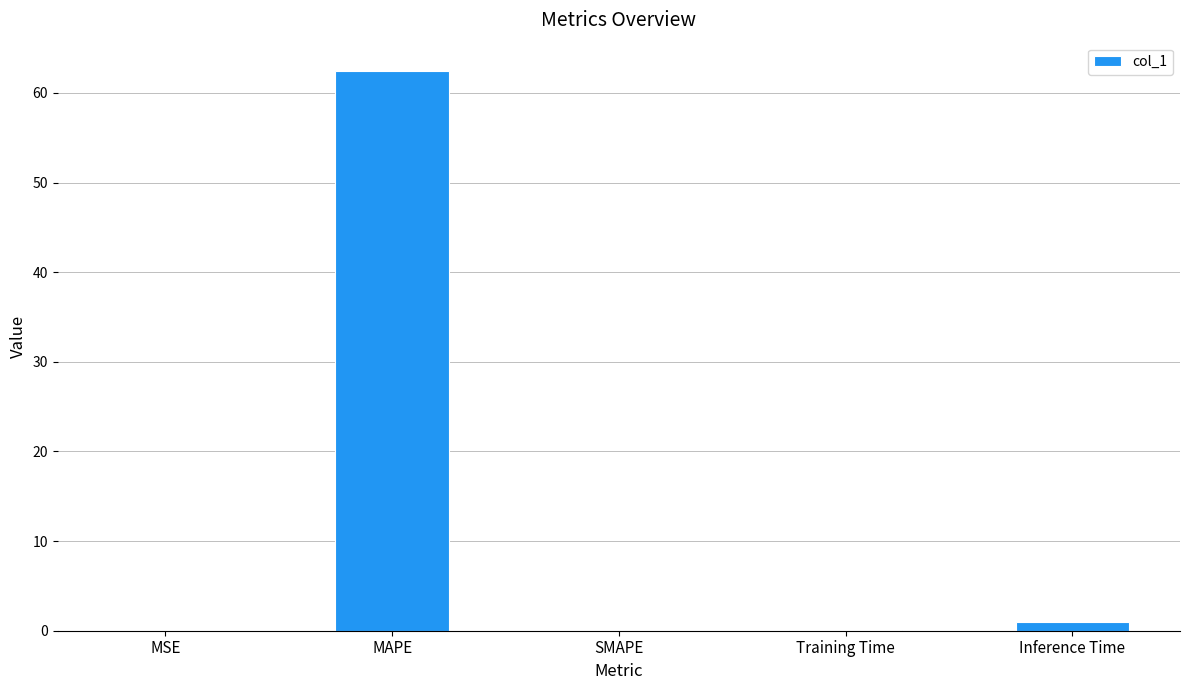

Which has a higher value, MAPE or SMAPE?

MAPE